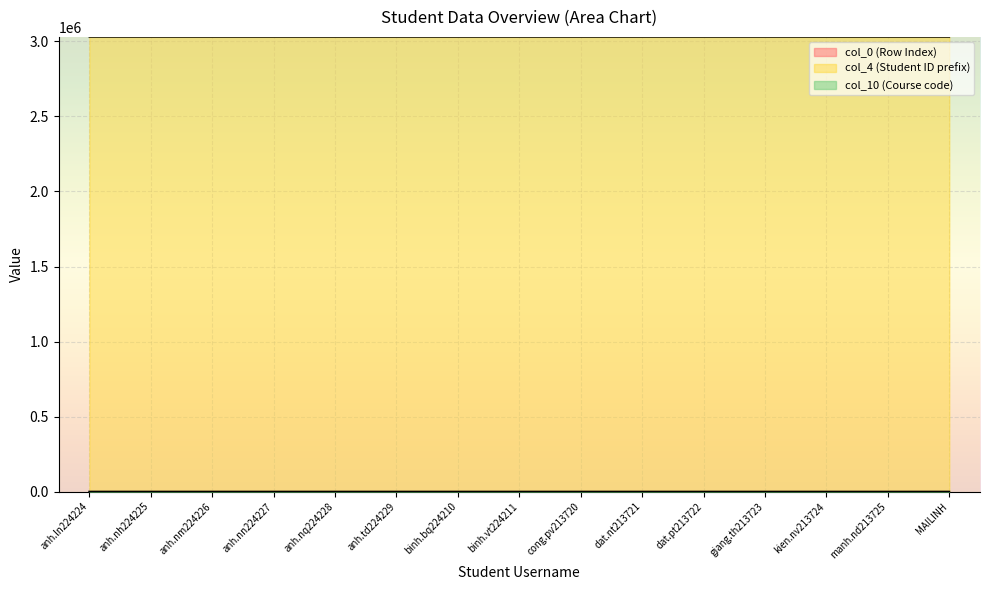

How many lines are shown in the chart?

3